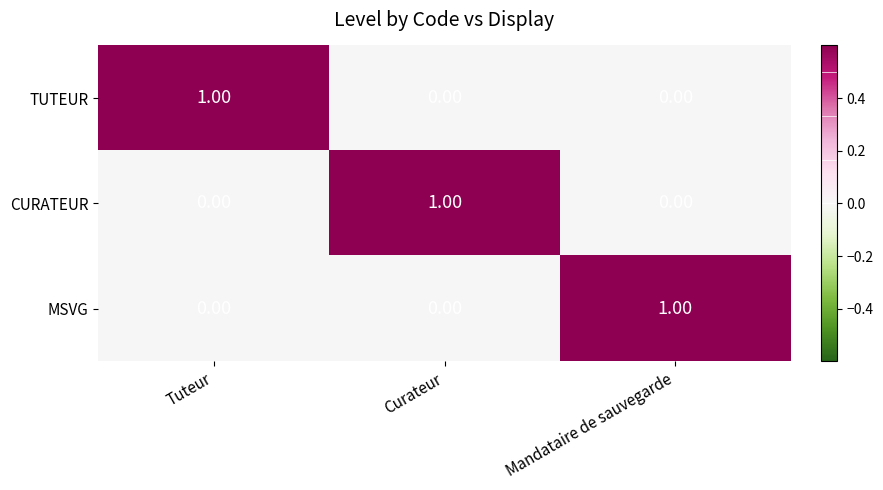

Is the value of TUTEUR at Tuteur greater than the value of MSVG at Curateur?

Yes